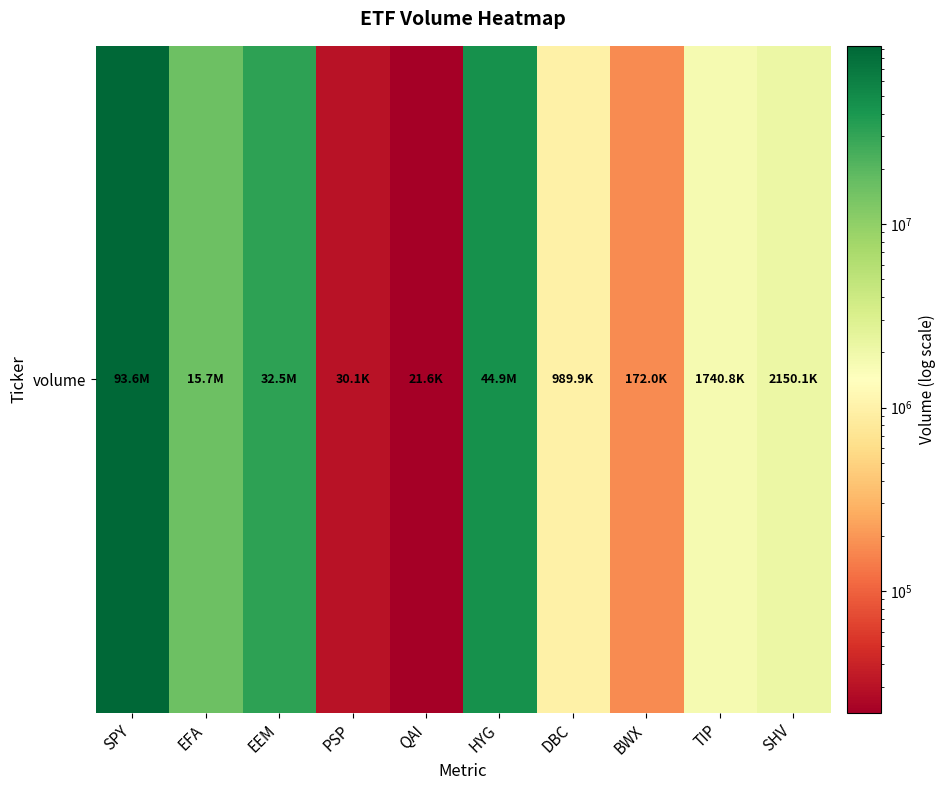

What is the minimum value shown in the chart?

21639